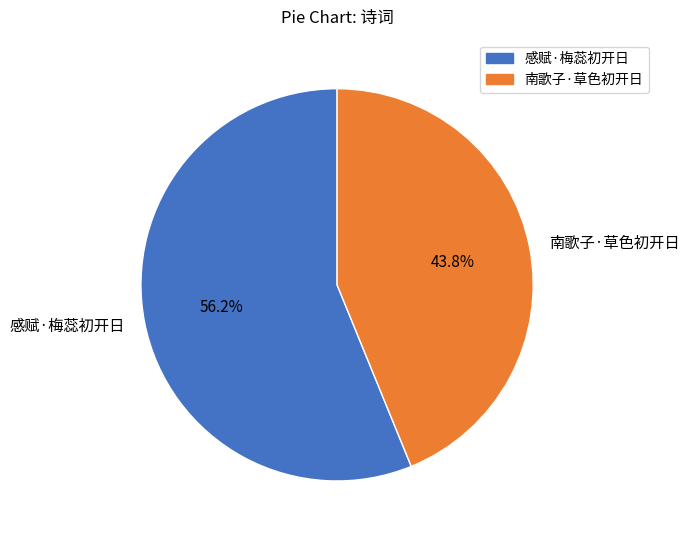

How many slices are in this pie chart?

2